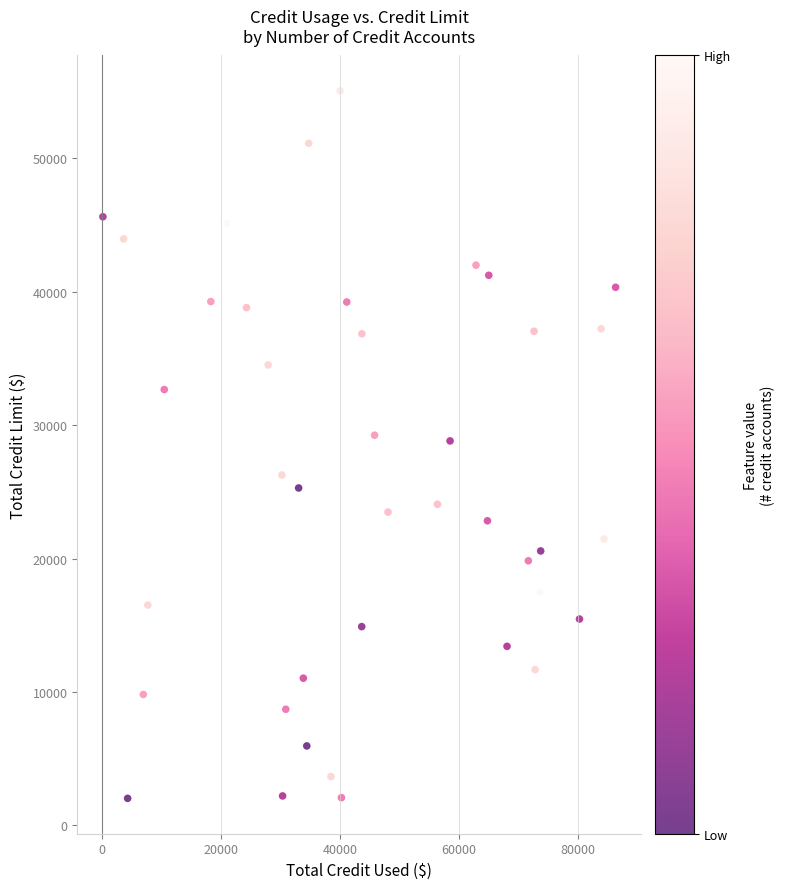

What is the range of Y values (max minus min)?

53019.0